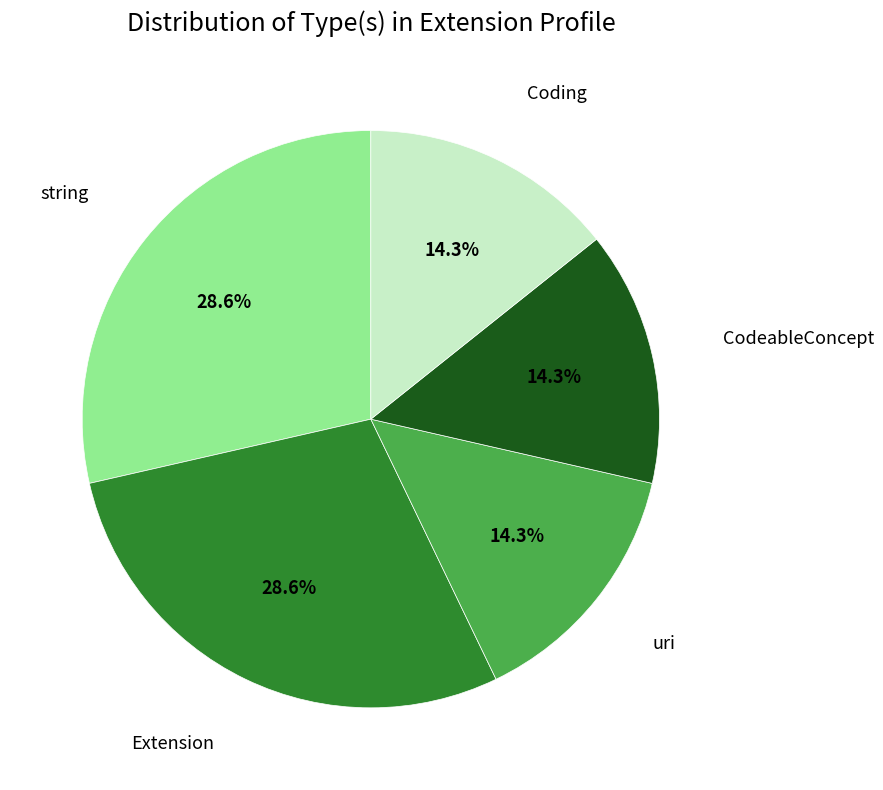

Is the sum of string and Coding greater than half?

No